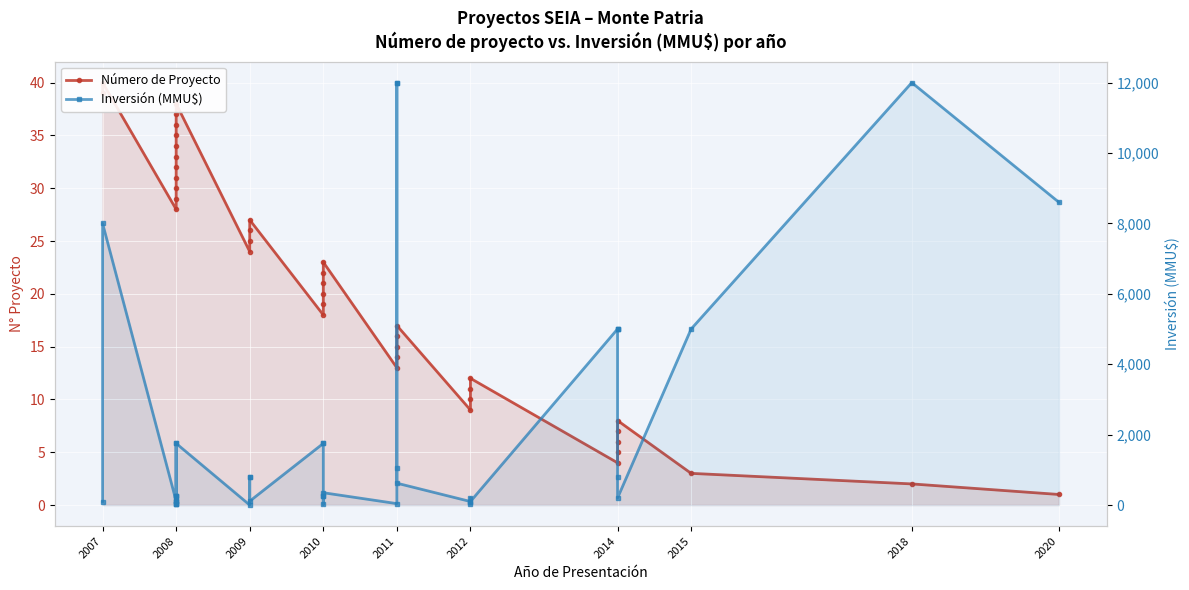

What is the difference between the second highest and second lowest values in the Inversión (MMU$) series?

11980